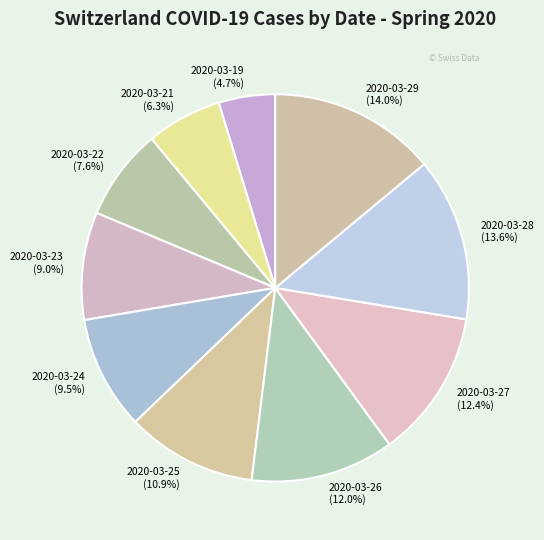

True or false: 2020-03-29 accounts for 9% of the total.

False